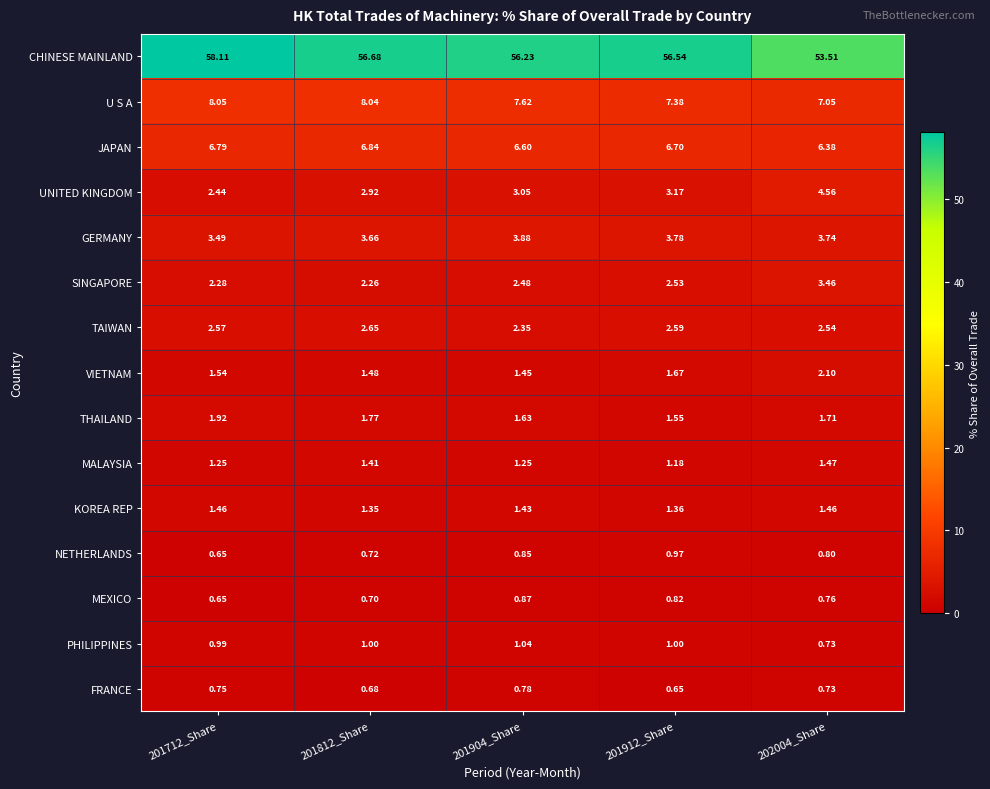

Which series has the widest spread of values?

CHINESE MAINLAND